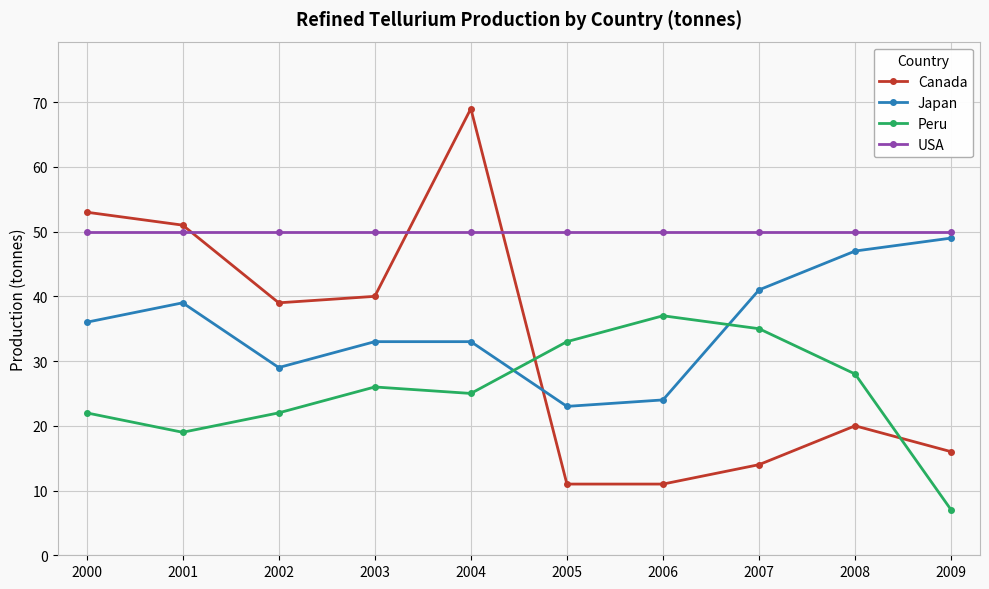

What is the average value of the Peru series?

25